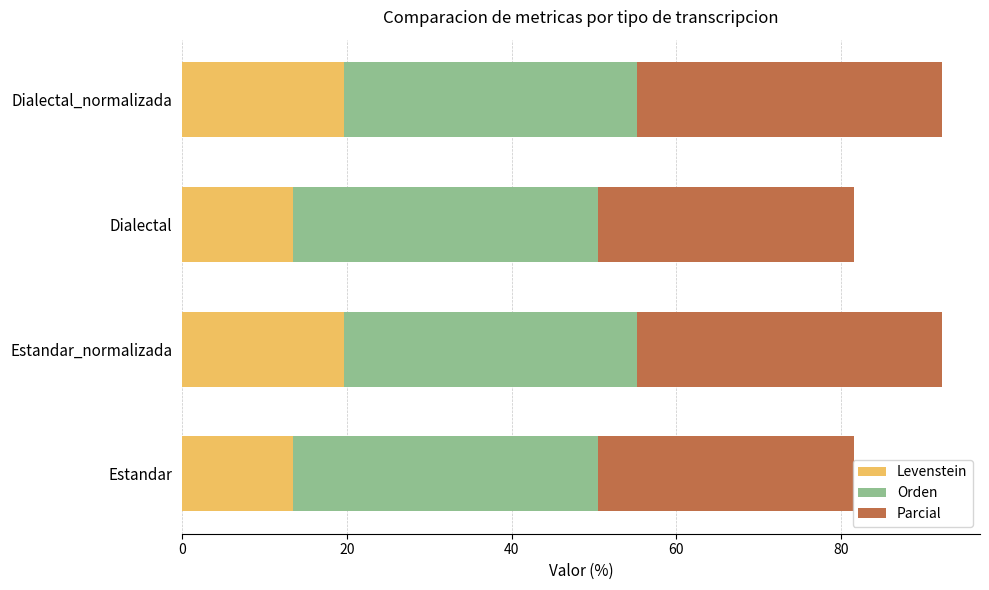

The Levenstein series shows 7.5 at Dialectal. True or false?

False